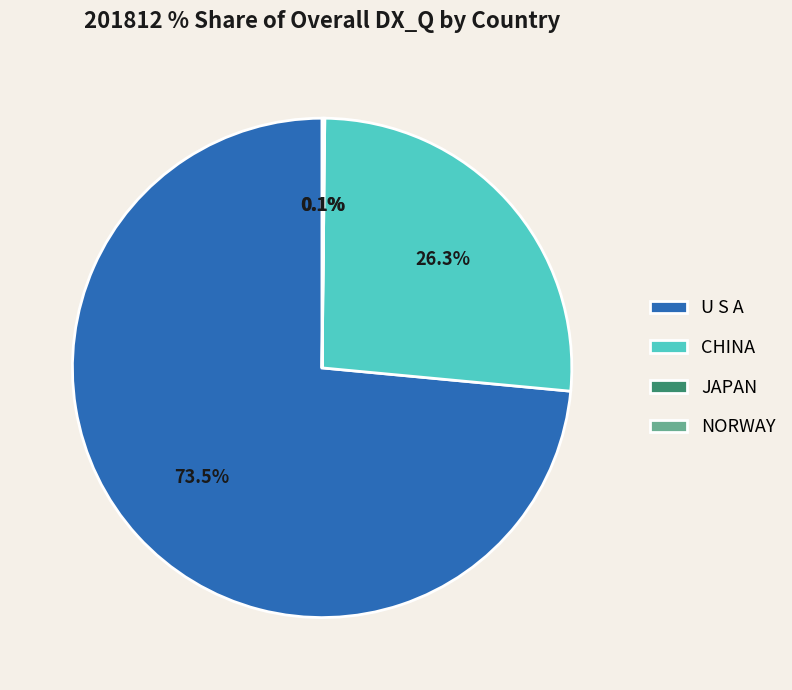

What is the majority slice?

U S A